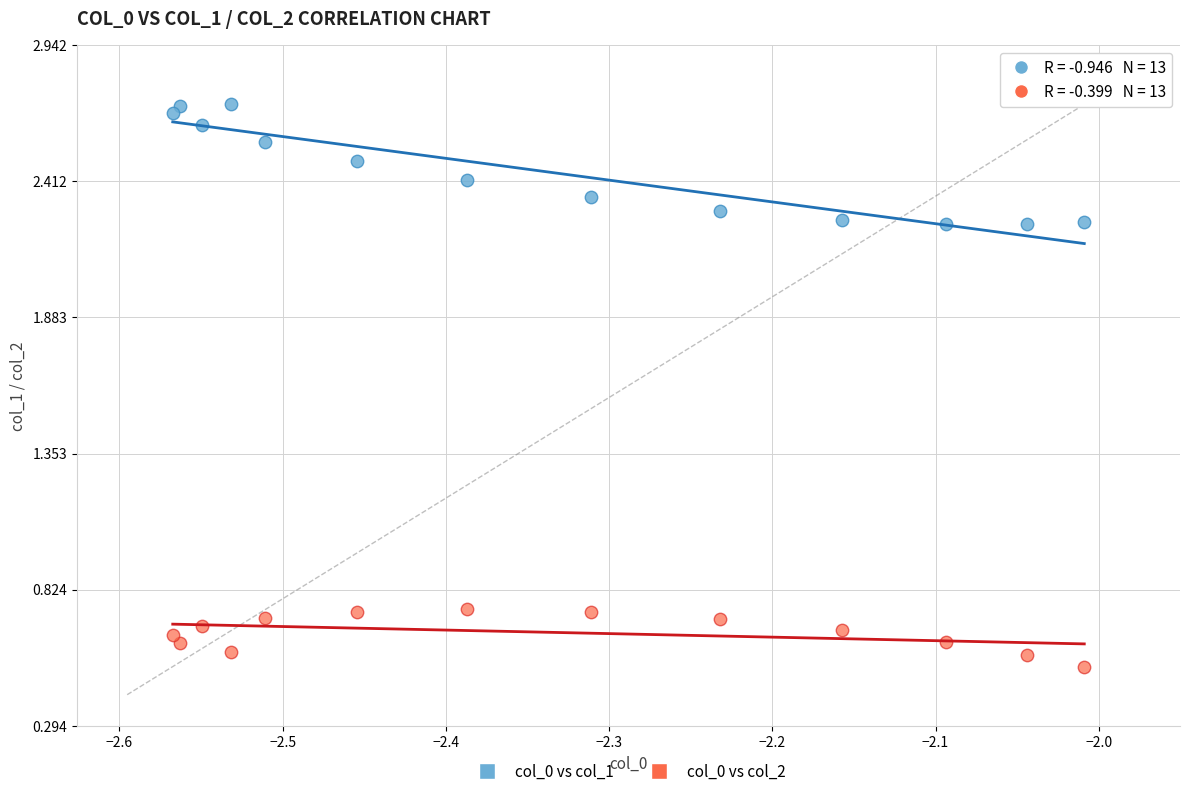

Which series has the largest Y range (max minus min)?

col_0 vs col_1